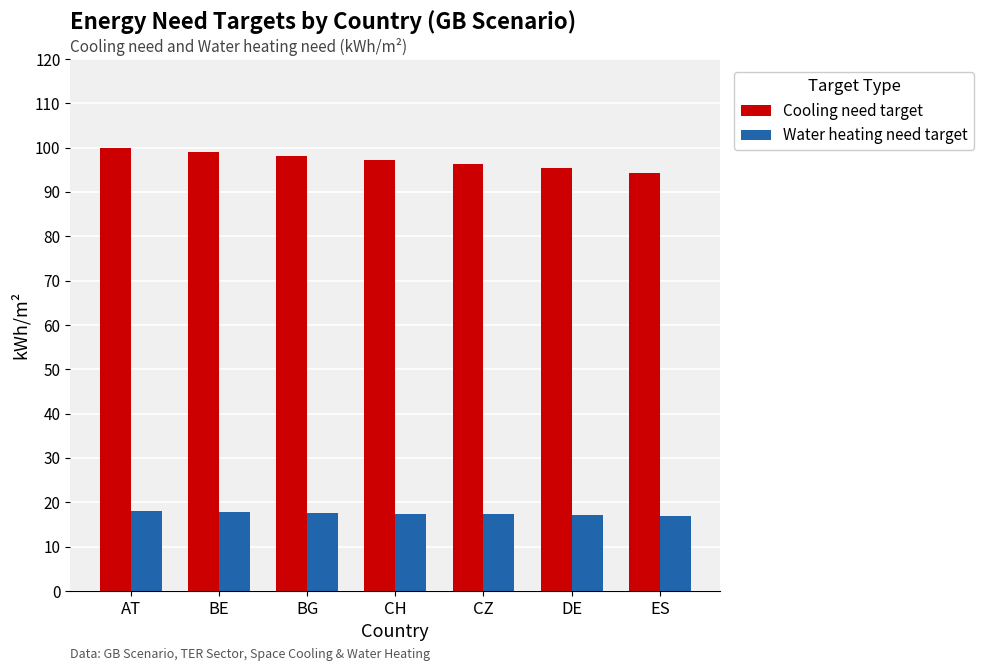

What is the highest value of the Water heating need target series?

18.0